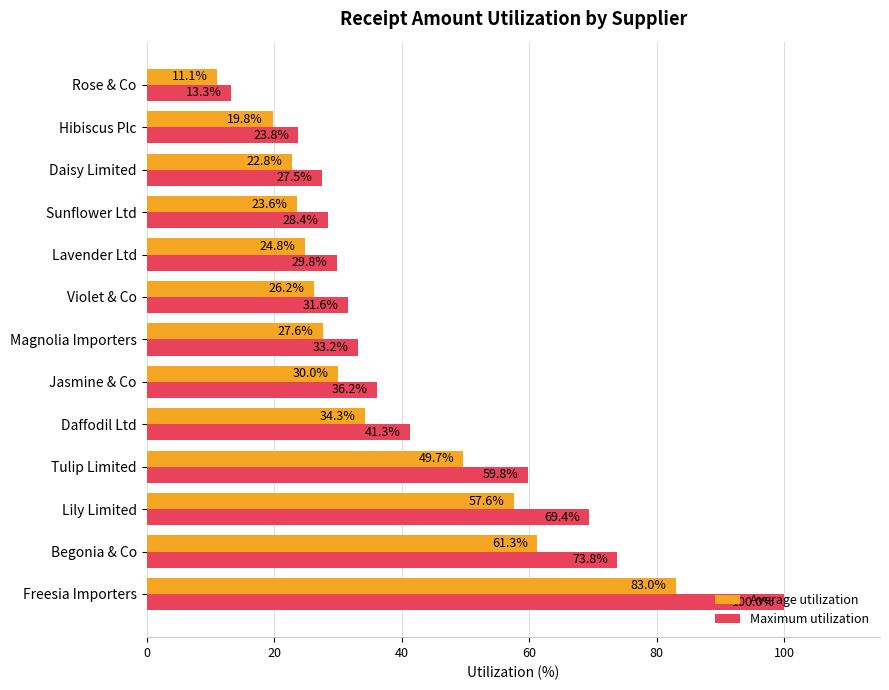

What is the average value of the Average utilization series?

36.3